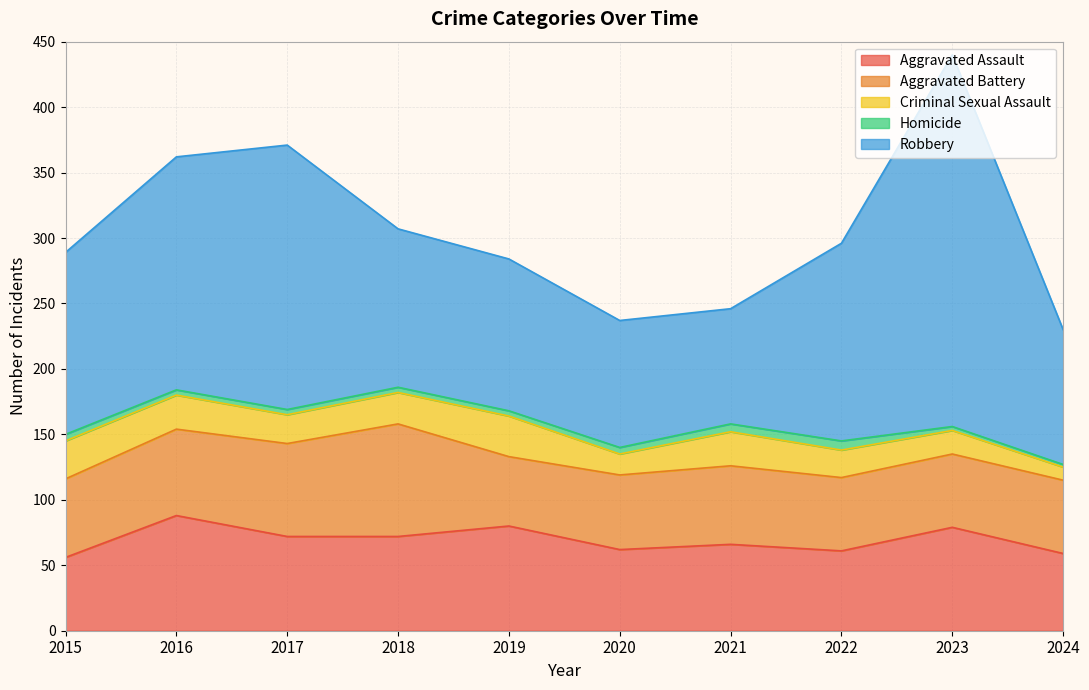

In Robbery, how many points are higher than both neighbors (excluding endpoints)?

2